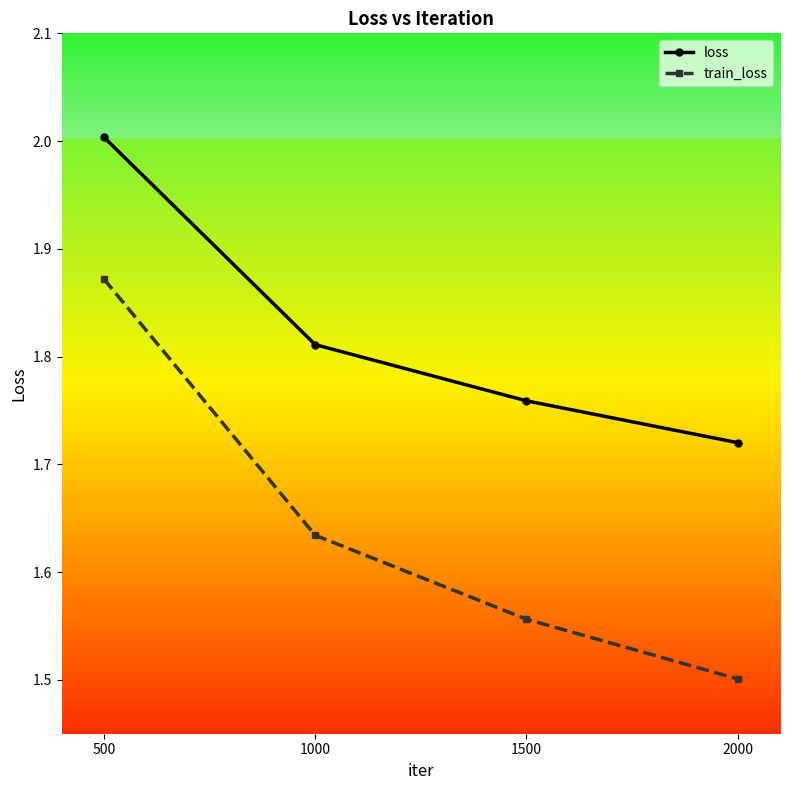

At 1000, list the series in order from largest to smallest.

loss, train_loss